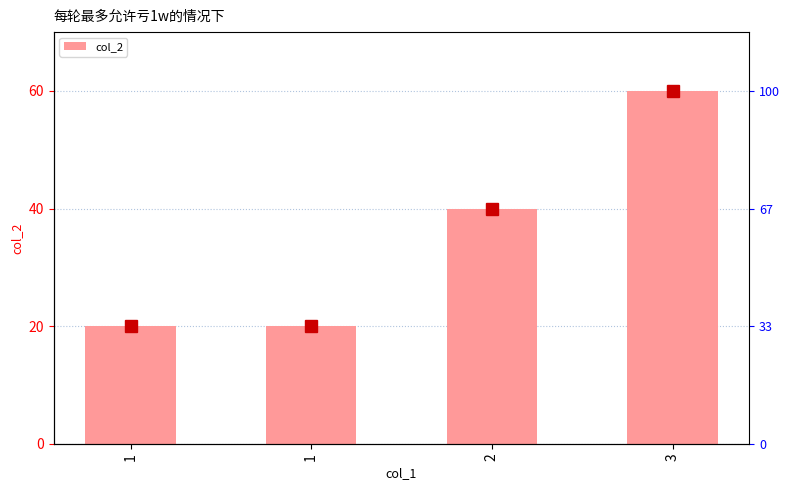

Rank the categories by value from highest to lowest.

3, 2, 1, 1